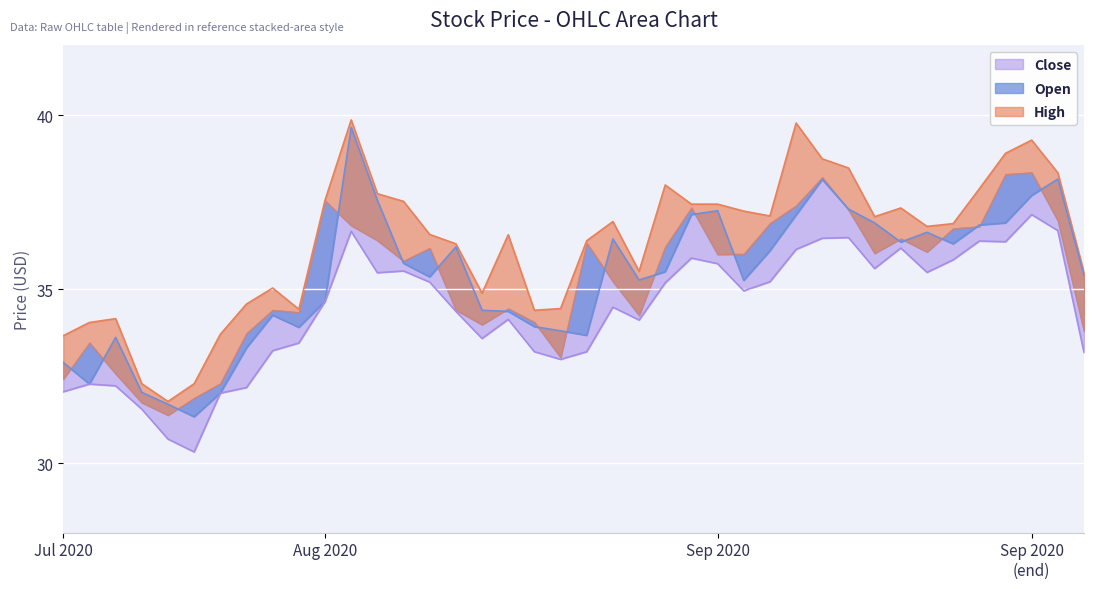

How many interior local peaks does the Low series have?

10